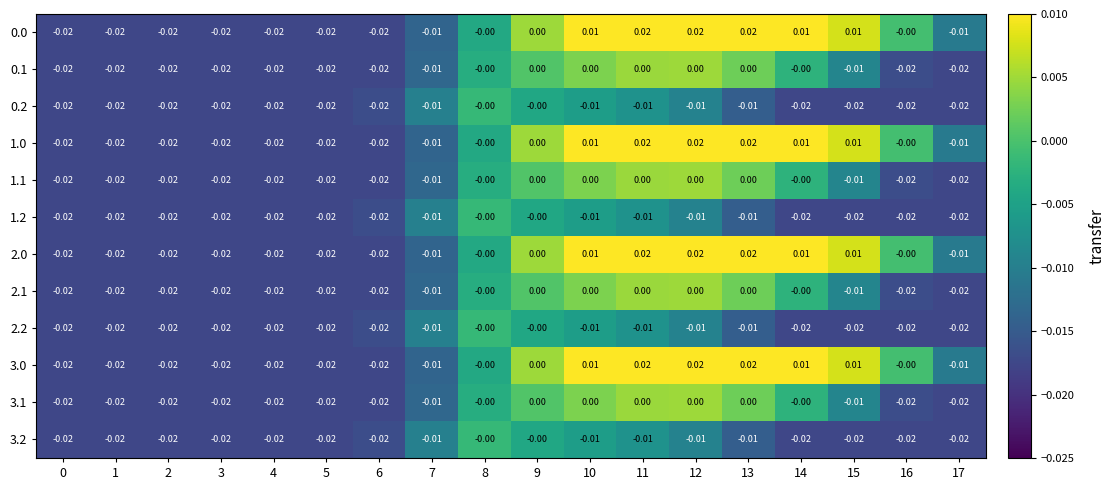

Is the value of 3.0 at 8 greater than the value of 1.0 at 14?

No